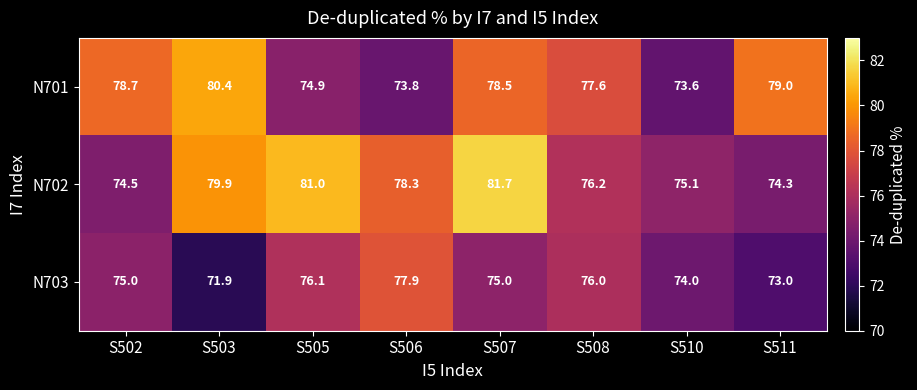

At which category is the sum across all series the highest?

S507